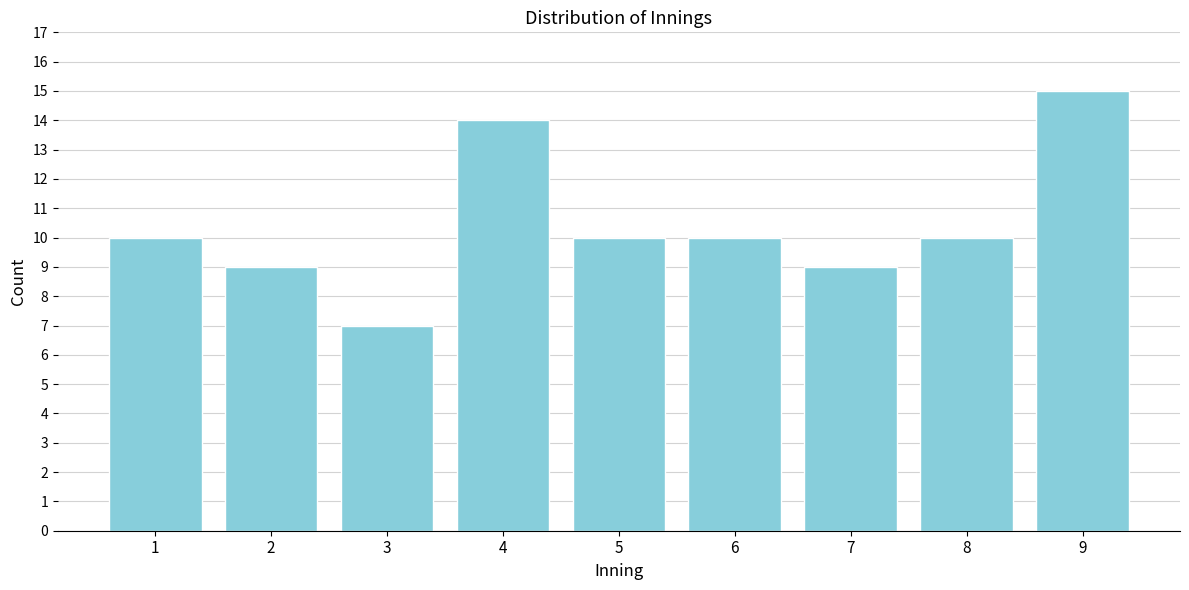

Reading left to right, extract all data points from this chart.

1=10	2=9	3=7	4=14	5=10	6=10	7=9	8=10	9=15